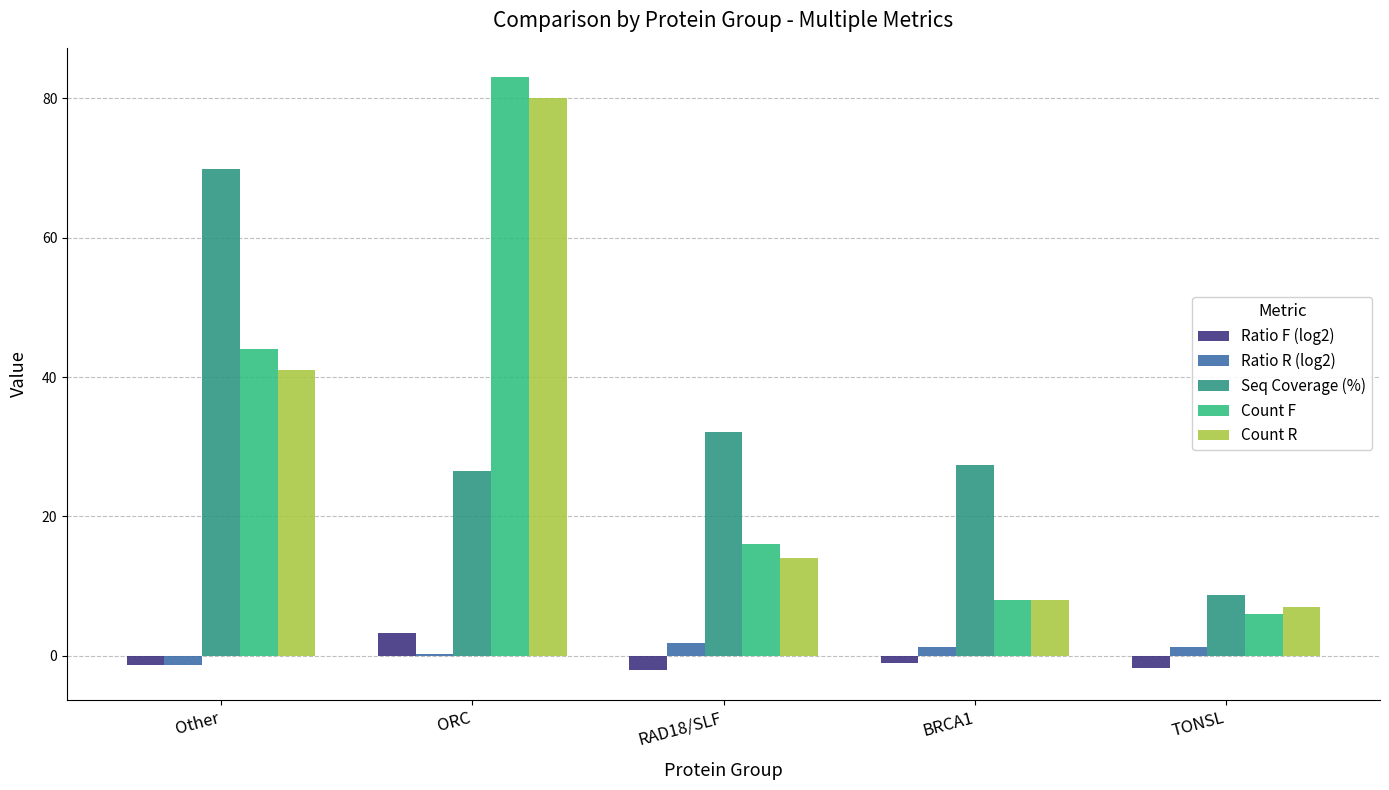

At which label is Ratio R (log2) closest to 0?

ORC